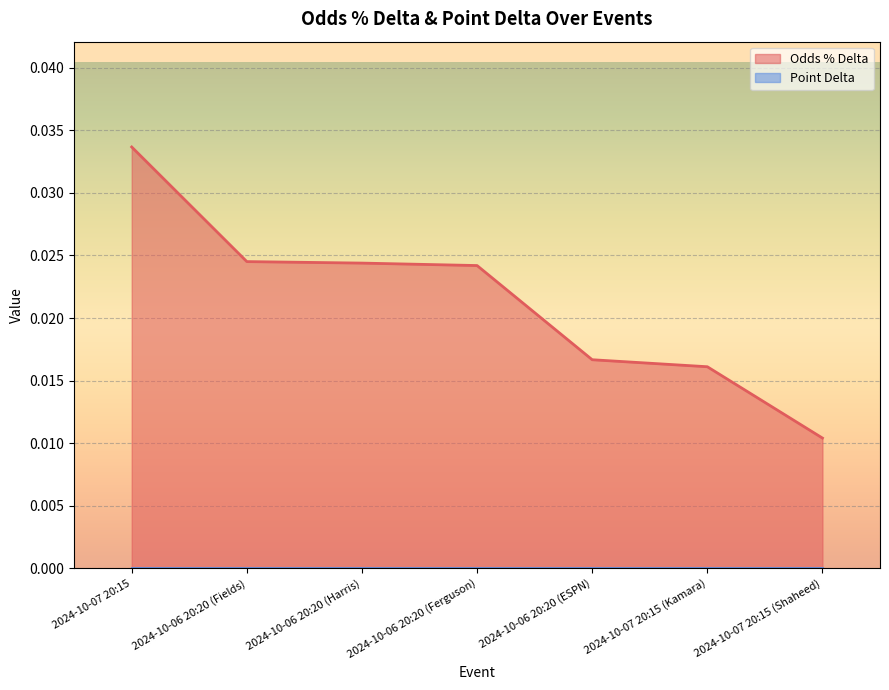

What is the label of the 3rd point from the right?

2024-10-06 20:20 (ESPN)